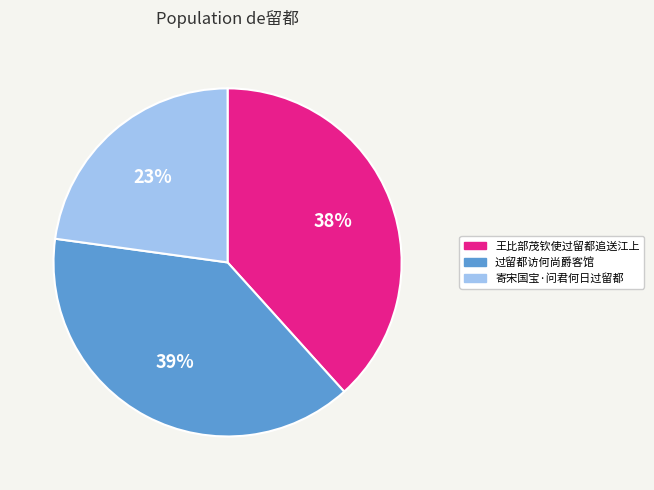

To the nearest percent, what is the difference between the largest and smallest slice percentages?

16%